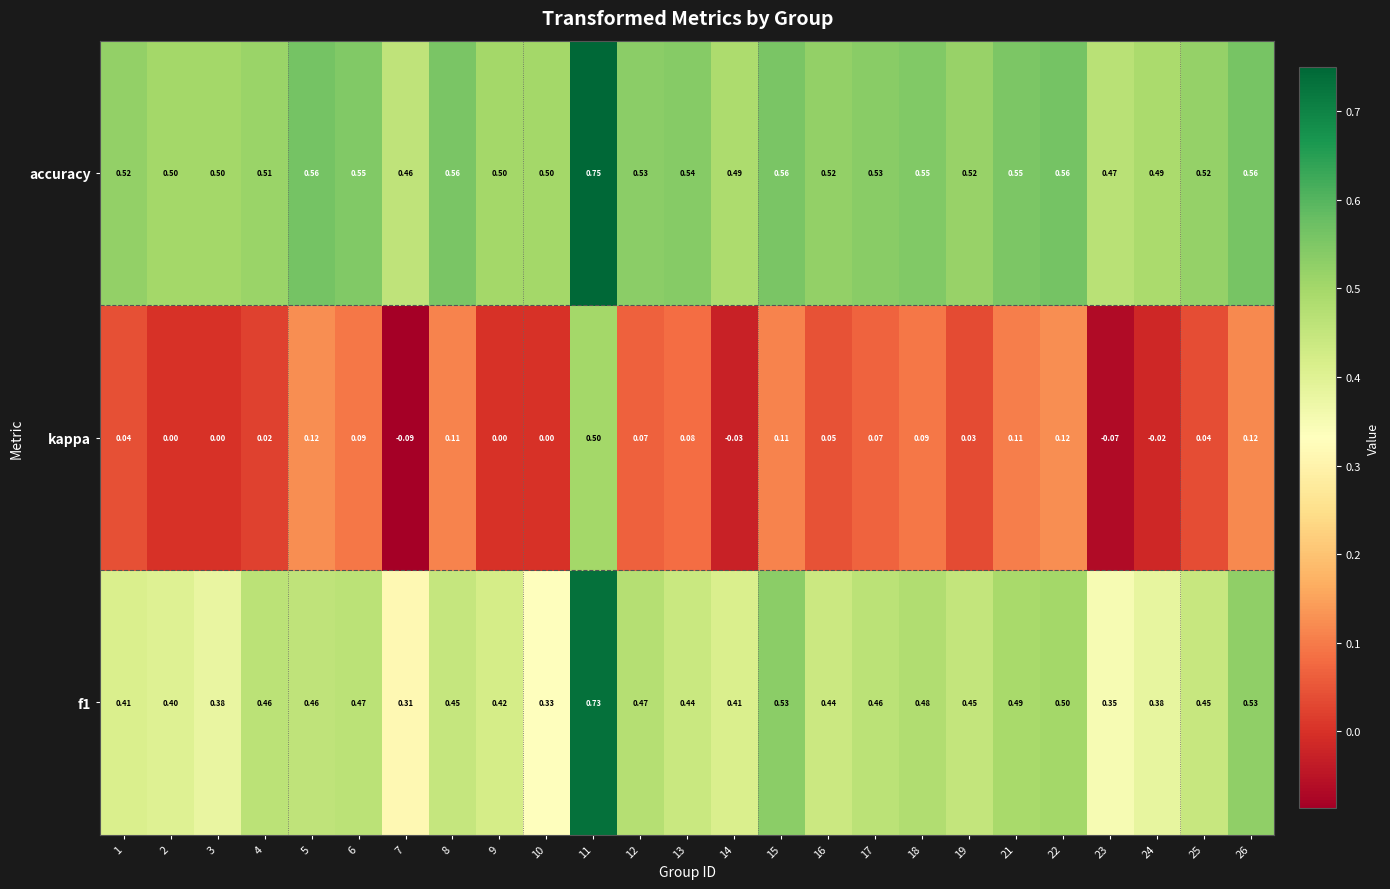

Which series has the largest total across all categories?

accuracy